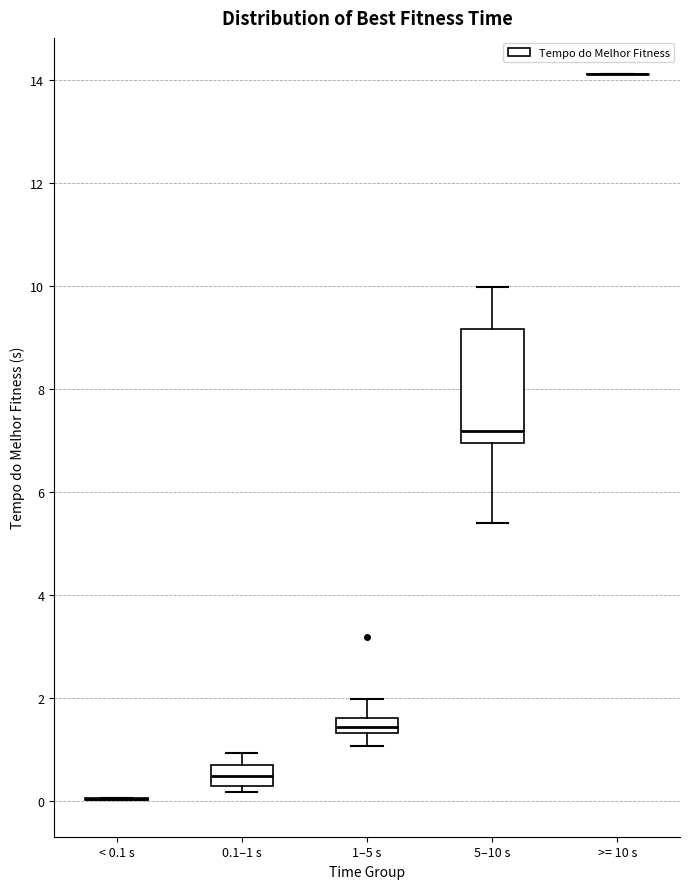

Comparing the boxes themselves (not the whiskers), which one is the tallest?

5–10 s